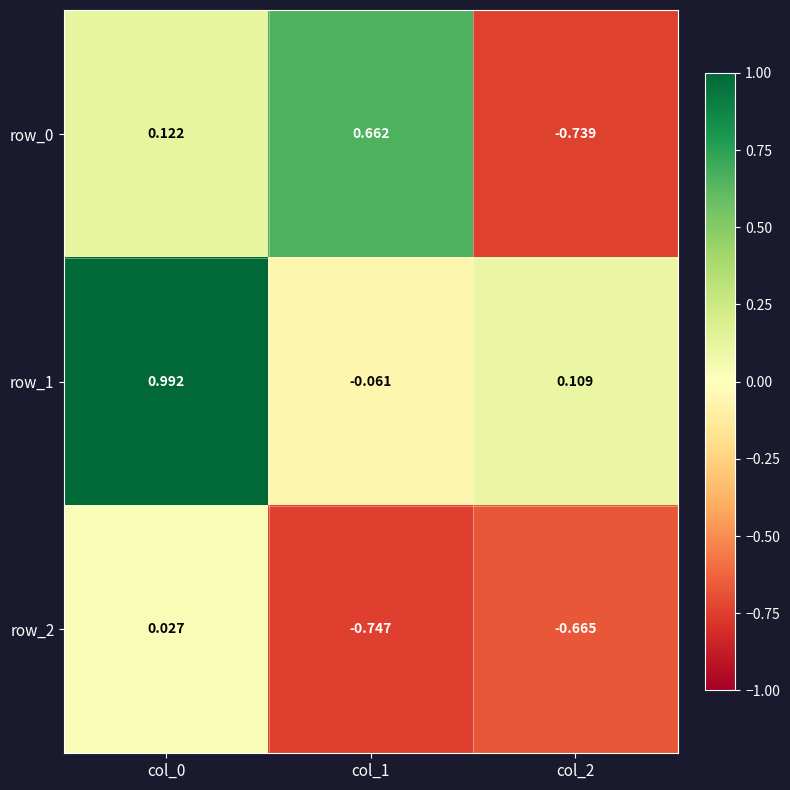

How many values in row_1 are below zero?

1